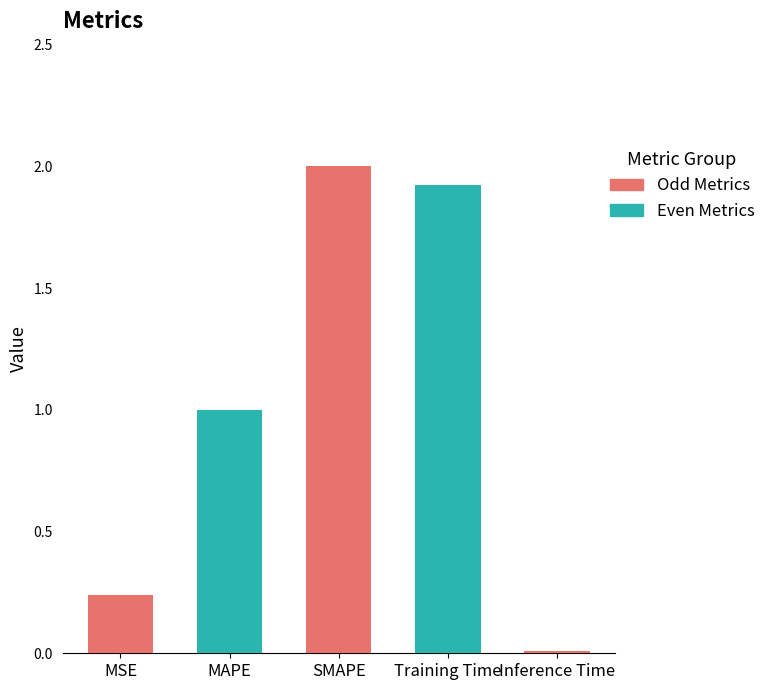

List the labels in order of value, smallest first.

Inference Time, MSE, MAPE, Training Time, SMAPE